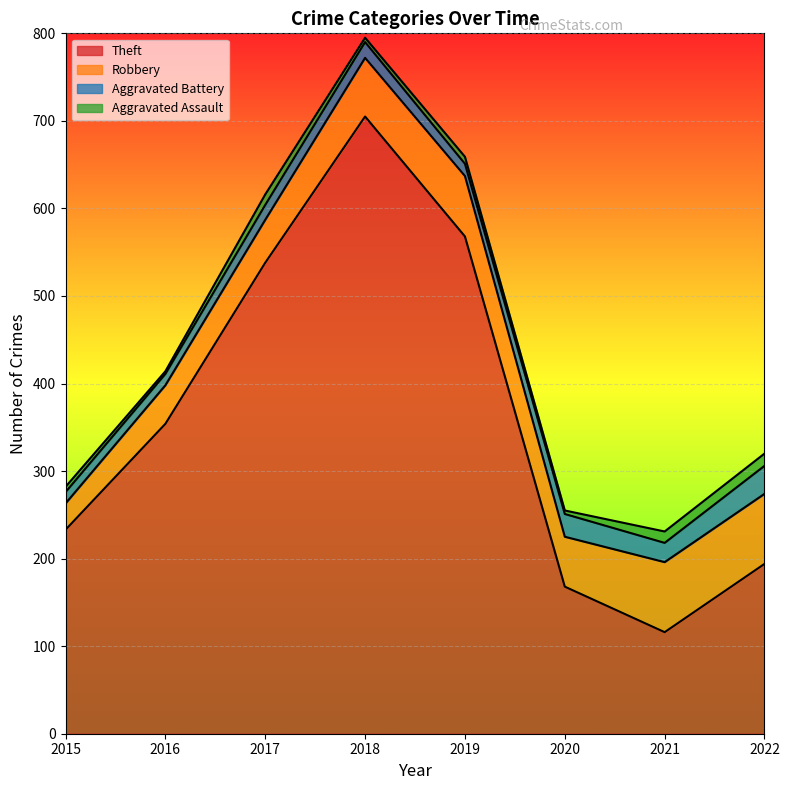

What is the total value across all series at 2019?

659